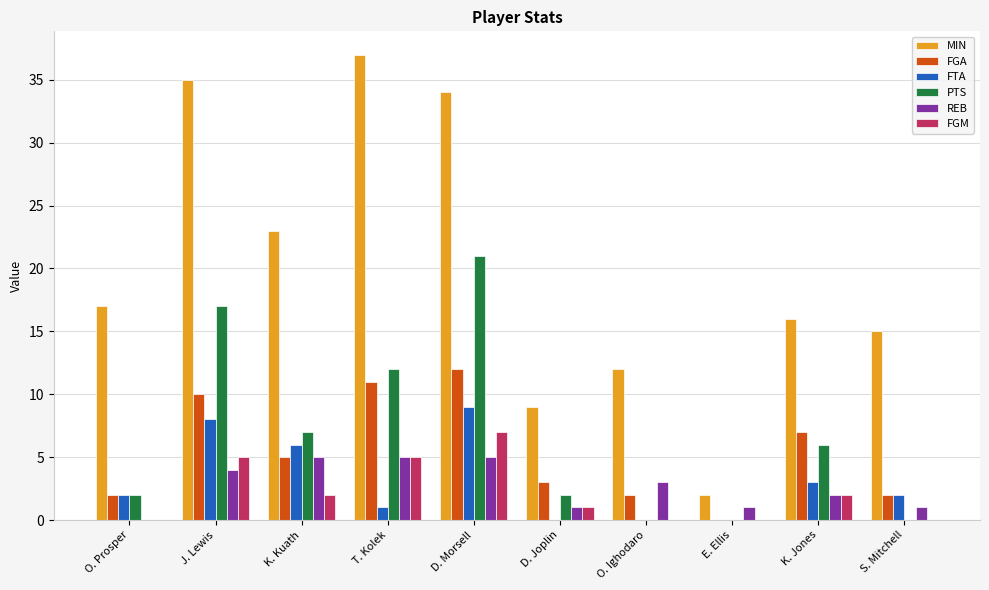

Does the chart contain stacked bars?

No